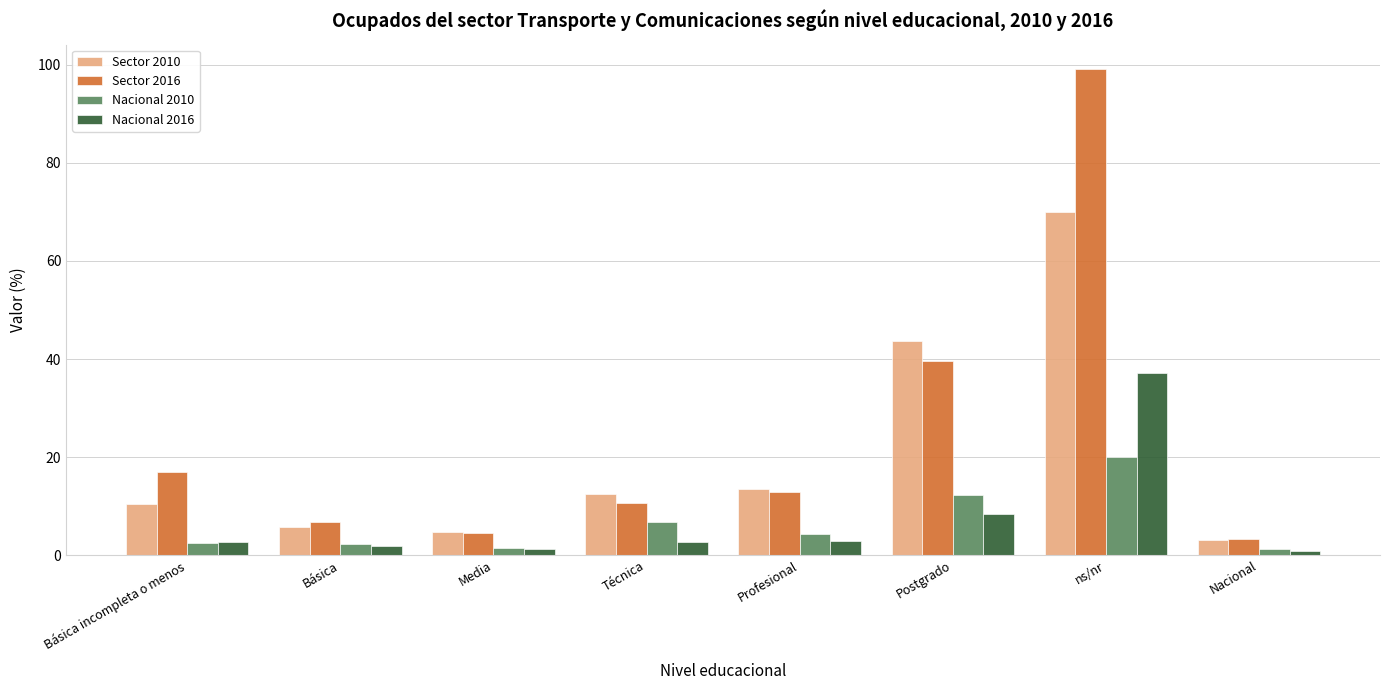

At which category is the sum across all series the highest?

ns/nr